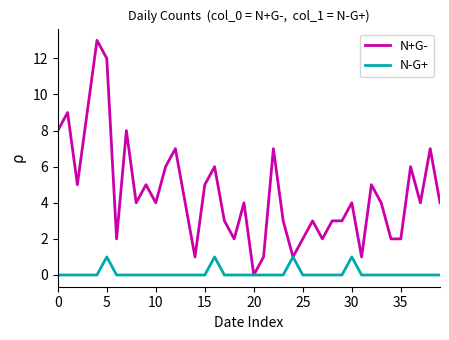

What is the highest value of the N+G- series?

13